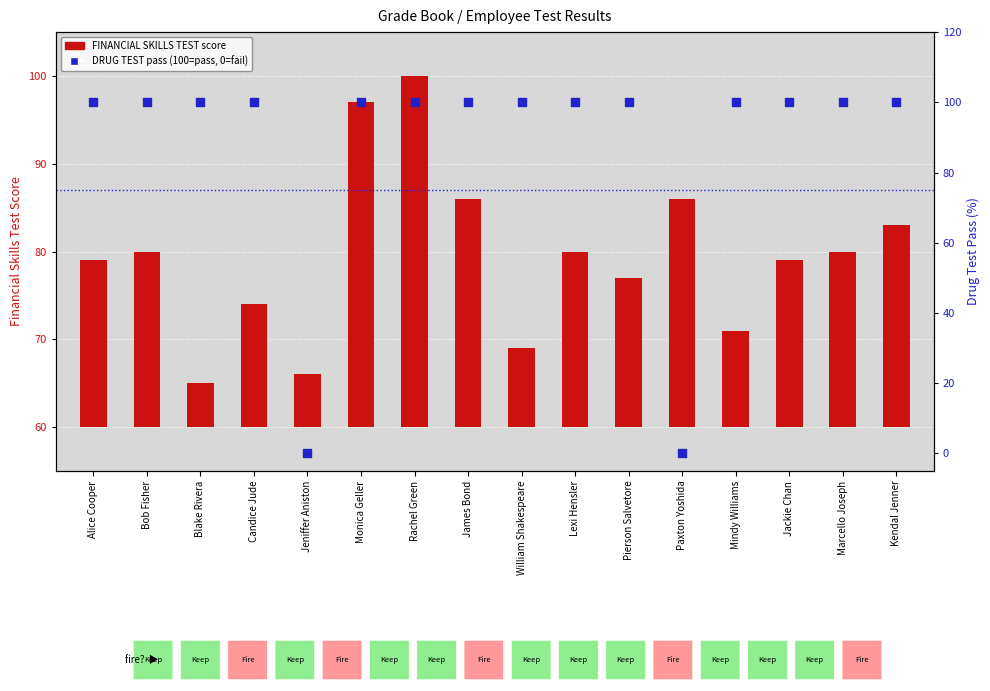

Which series has the largest Y range (max minus min)?

DRUG TEST (pass %)